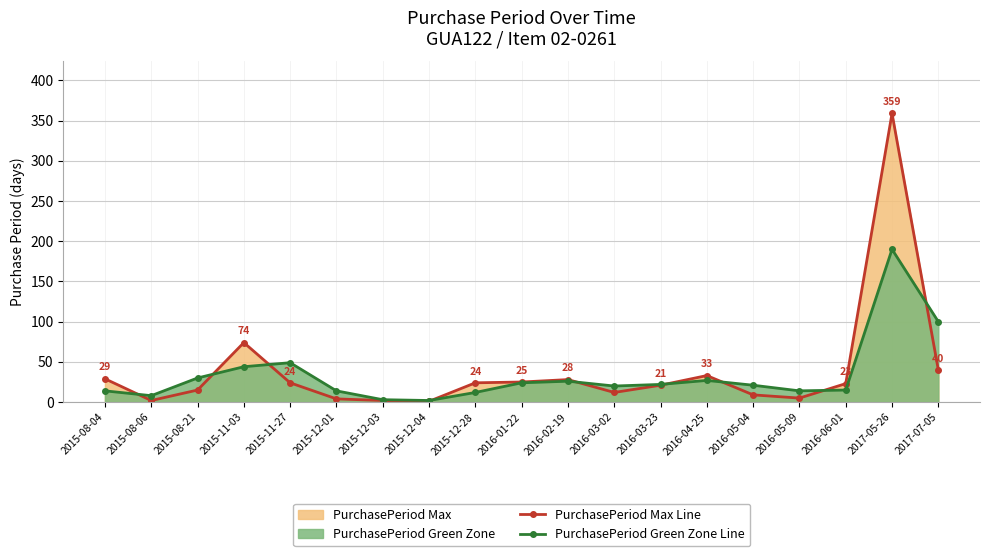

What is the difference between the second highest and minimum values in the PurchasePeriod Max Line series?

73